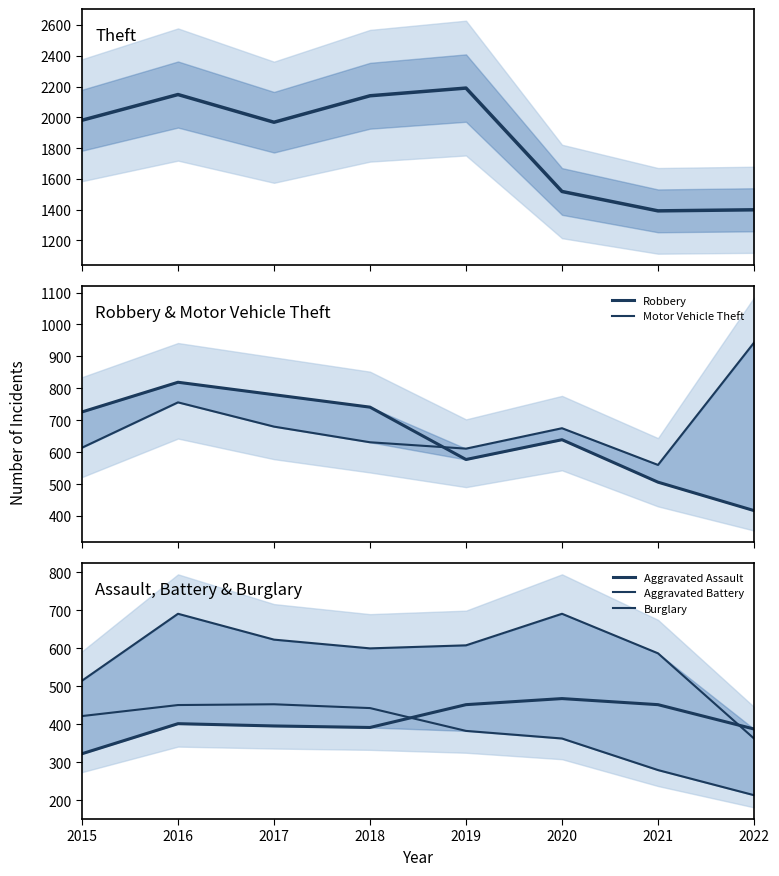

What is the value of the Robbery point at the 4th from the left?

741